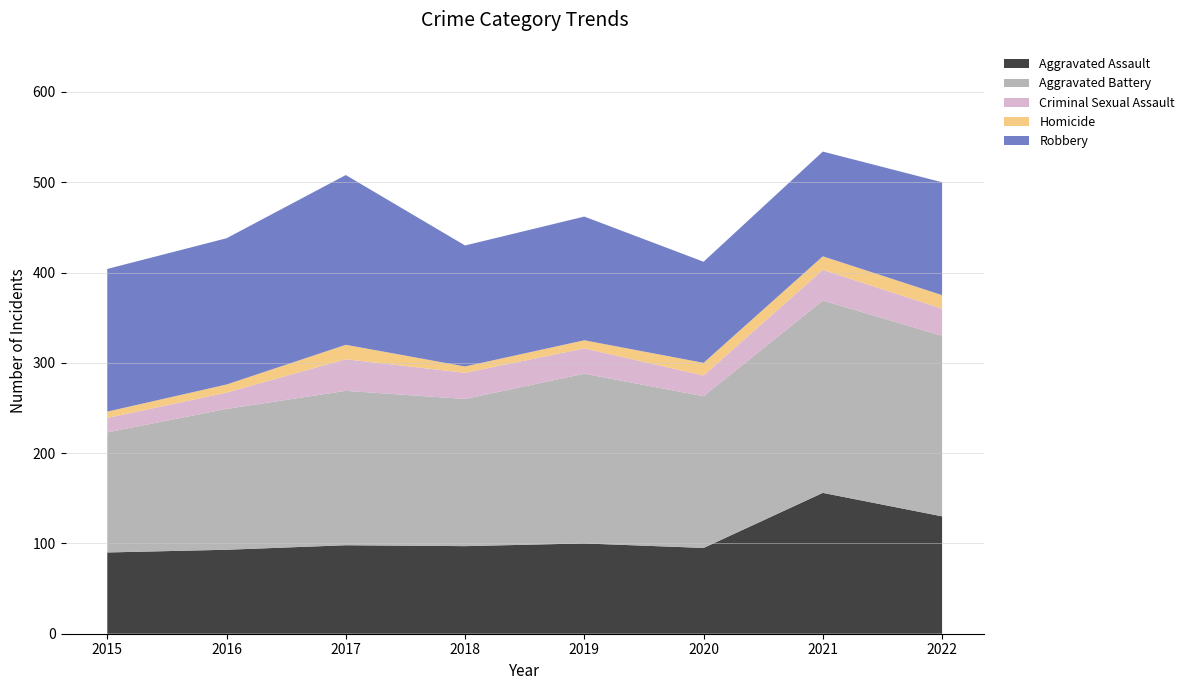

Reading left to right, what are all the values shown in this chart?

Aggravated Assault: 90	93	98	97	100	95	156	130
Aggravated Battery: 133	156	171	163	188	168	213	200
Criminal Sexual Assault: 16	18	35	29	28	23	34	30
Homicide: 7	9	16	7	9	14	15	15
Robbery: 158	162	188	134	137	112	116	125